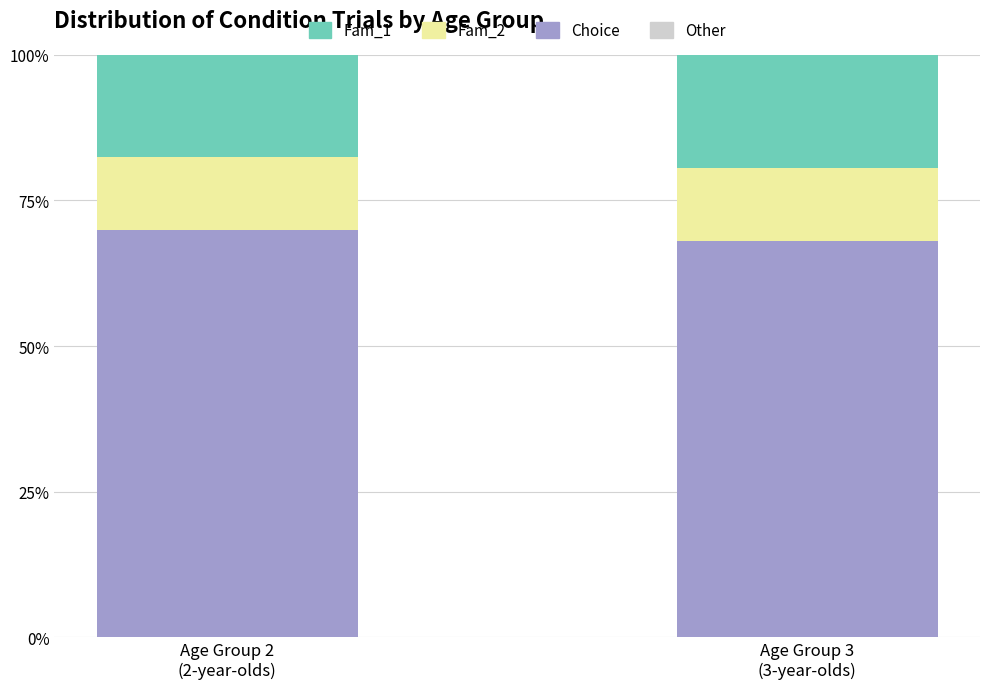

Count the number of categories in the chart.

2